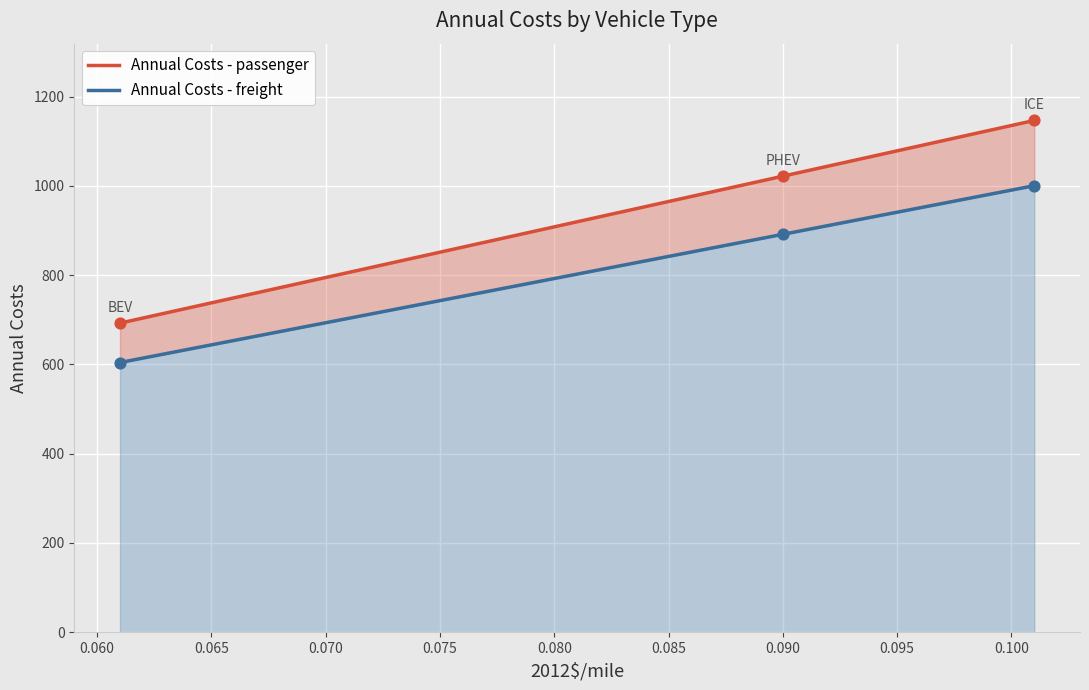

Is the value of Annual Costs - passenger at 0.060 greater than the value of Annual Costs - freight at 0.065?

Yes